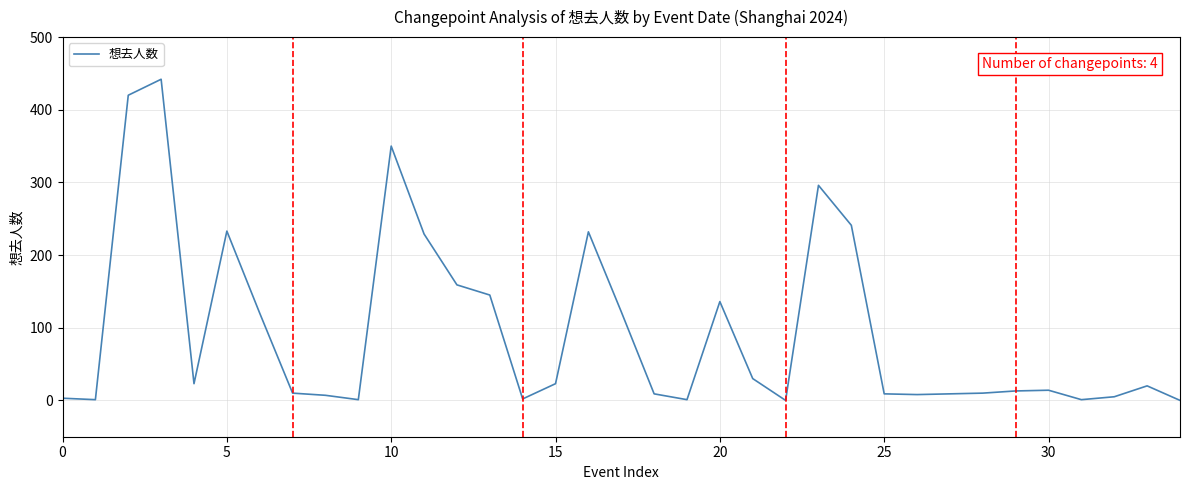

What is the difference between the maximum and minimum values?

442